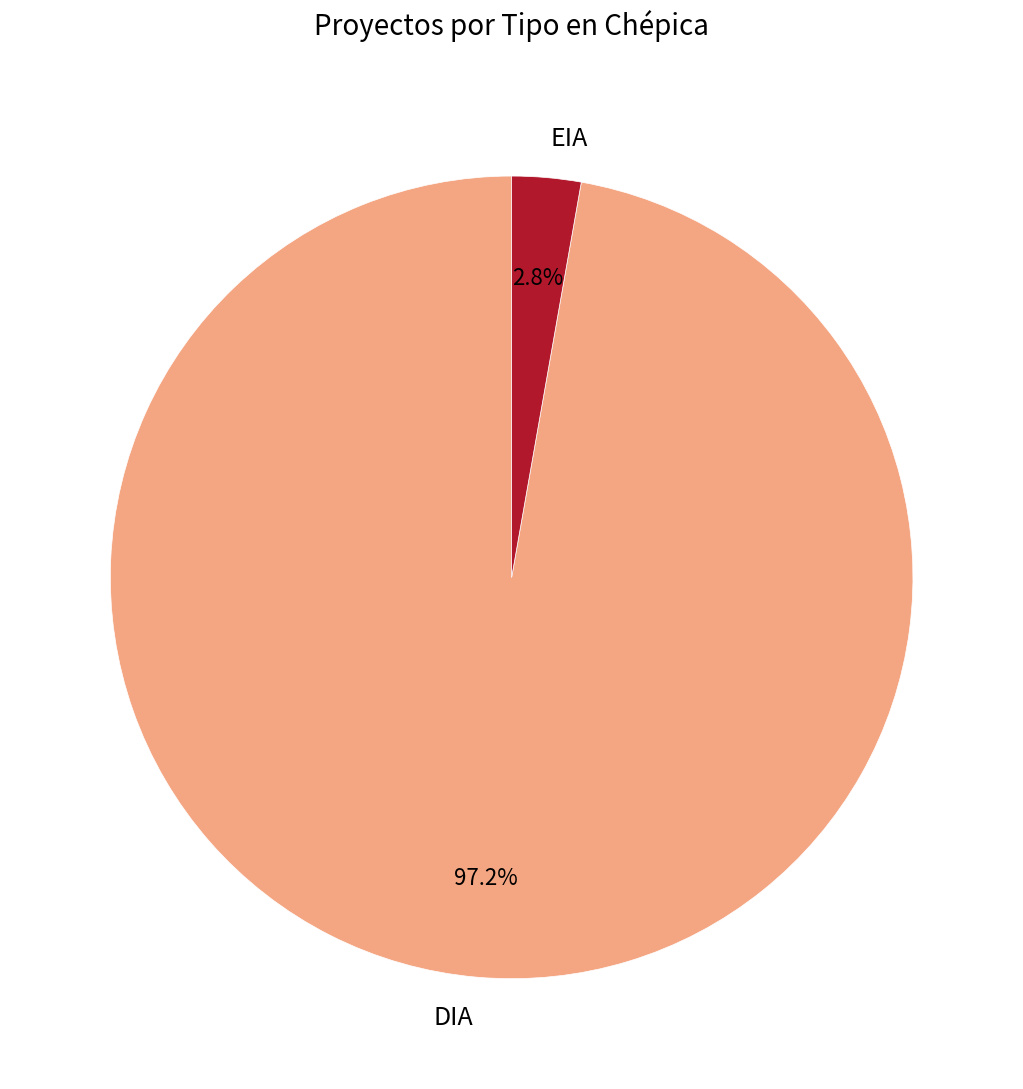

Count the number of slices in the pie.

2